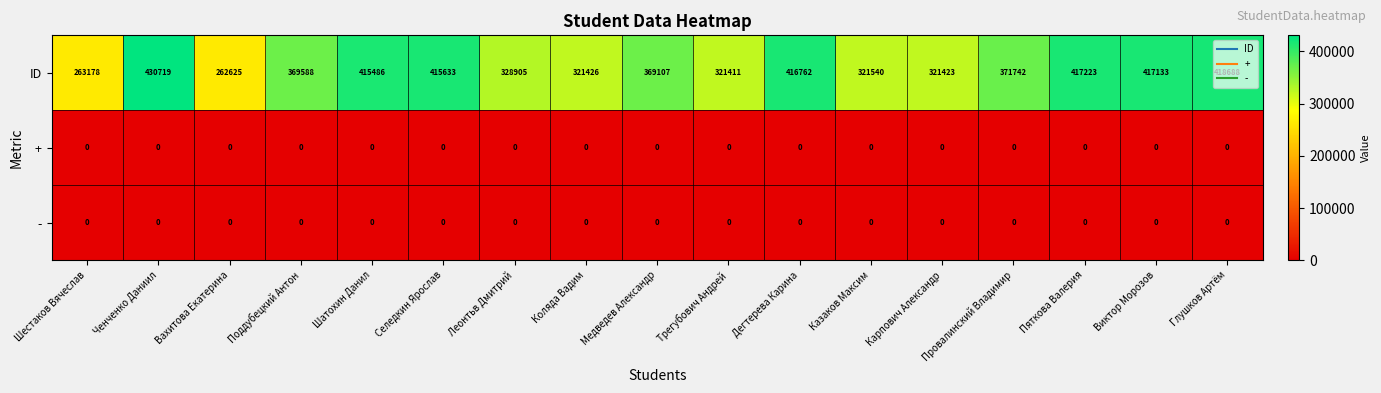

What is the spread (max minus min) of values at Пяткова Валерия?

417223